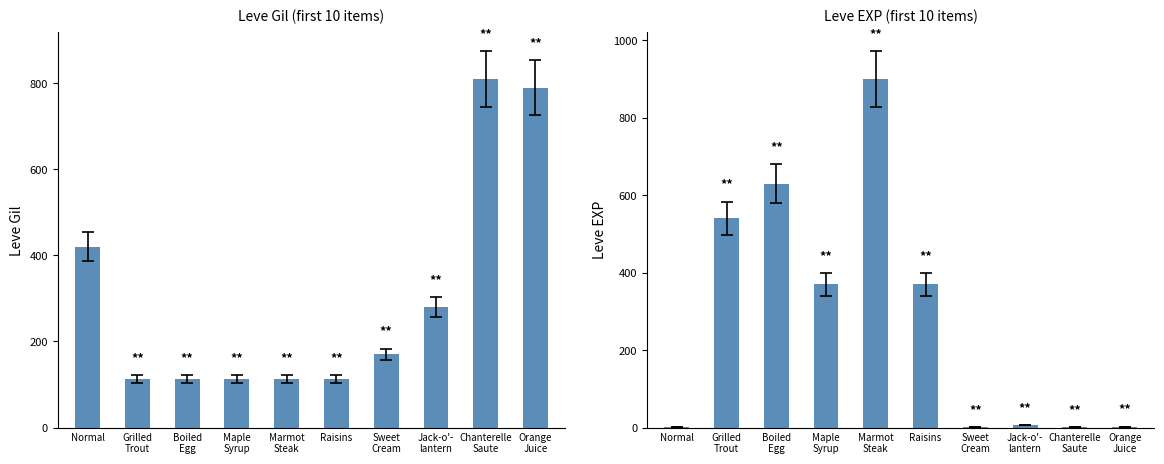

How many values in the Leve Gil series are below 170?

5